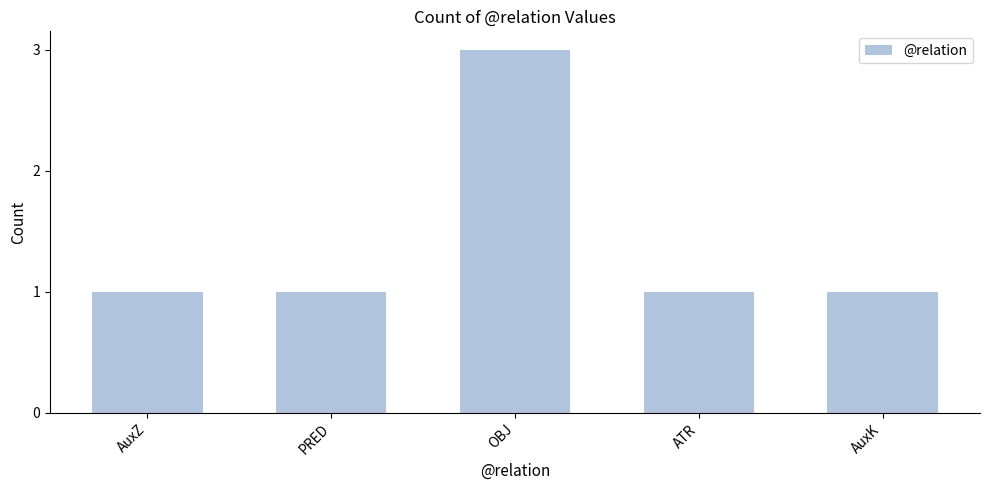

Reading right to left, list all the values displayed in this chart.

AuxK=1	ATR=1	OBJ=3	PRED=1	AuxZ=1